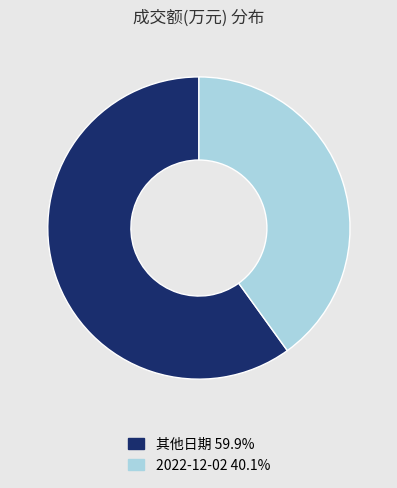

Combined, do 2022-12-02 40.1% and 其他日期 59.9% account for over 50%?

Yes